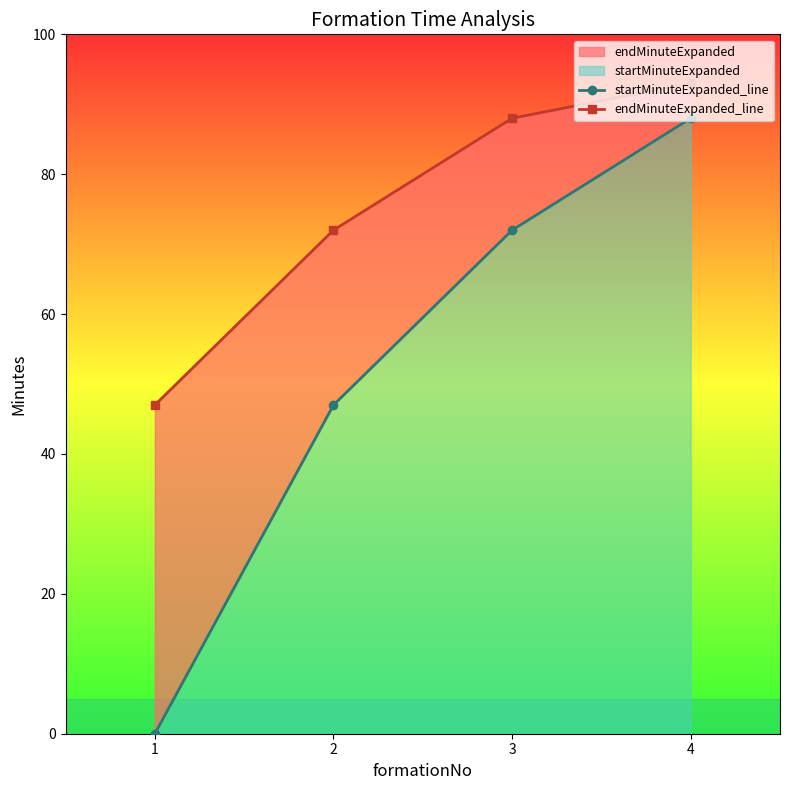

At 2, list the series in order from smallest to largest.

startMinuteExpanded_line, endMinuteExpanded_line